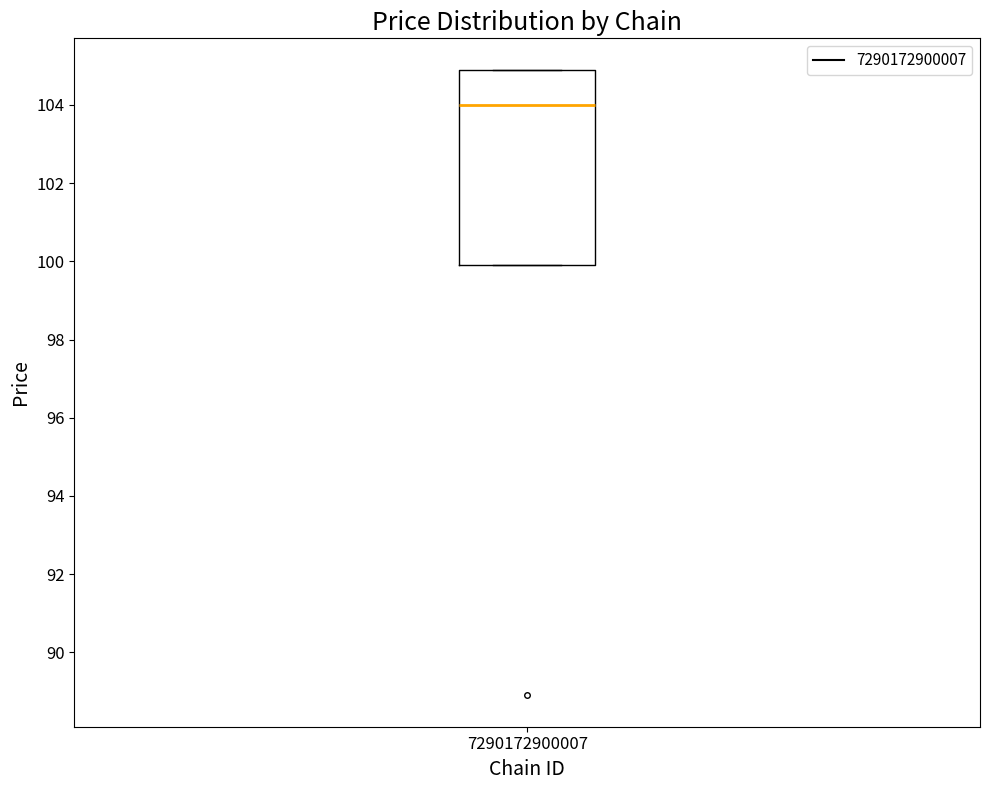

Read this box plot against the y-axis: the position of the median line, the range covered by the box, and the ends of both whiskers. The values are not printed on the chart, so give them approximately, as read against the axis.

median 104, box 100 to 105, whiskers 100 to 105